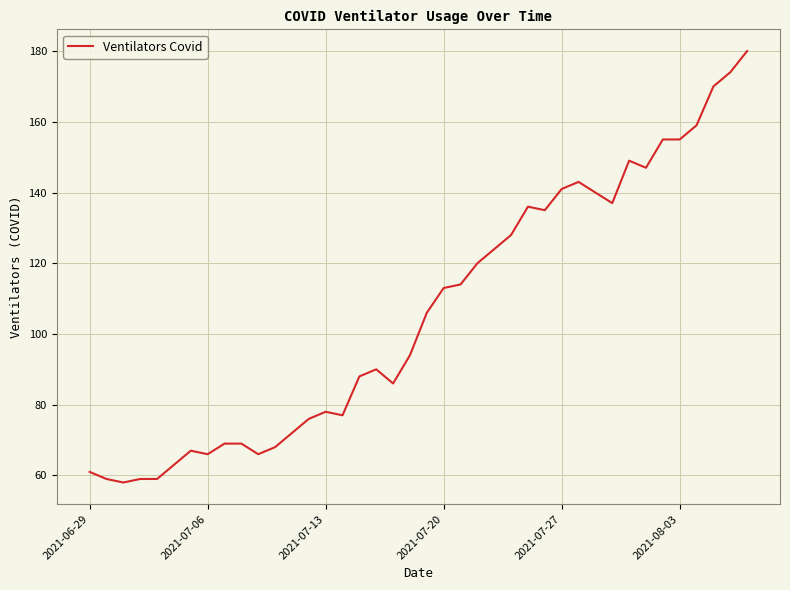

What is the greatest value displayed?

180